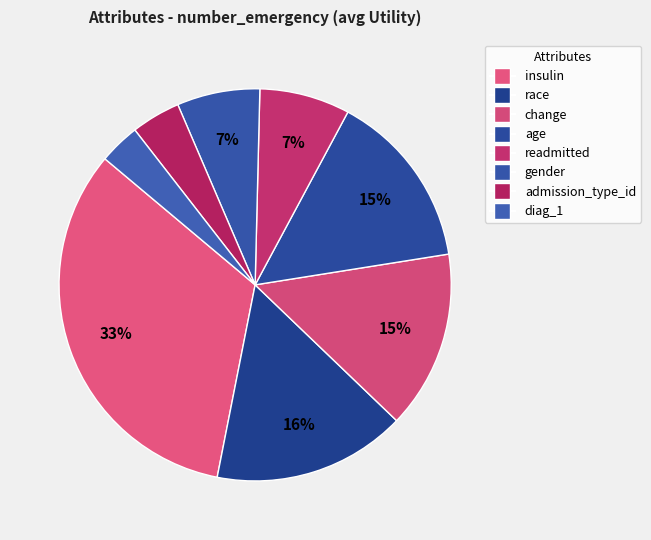

Count the number of slices in the pie.

8